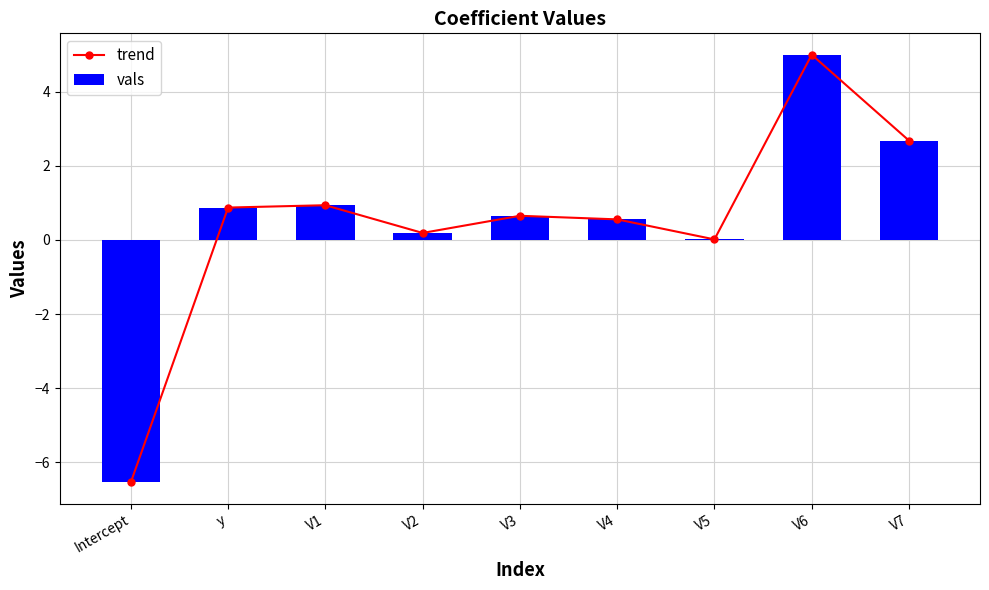

Rank the series at V7 from highest to lowest value.

trend, vals